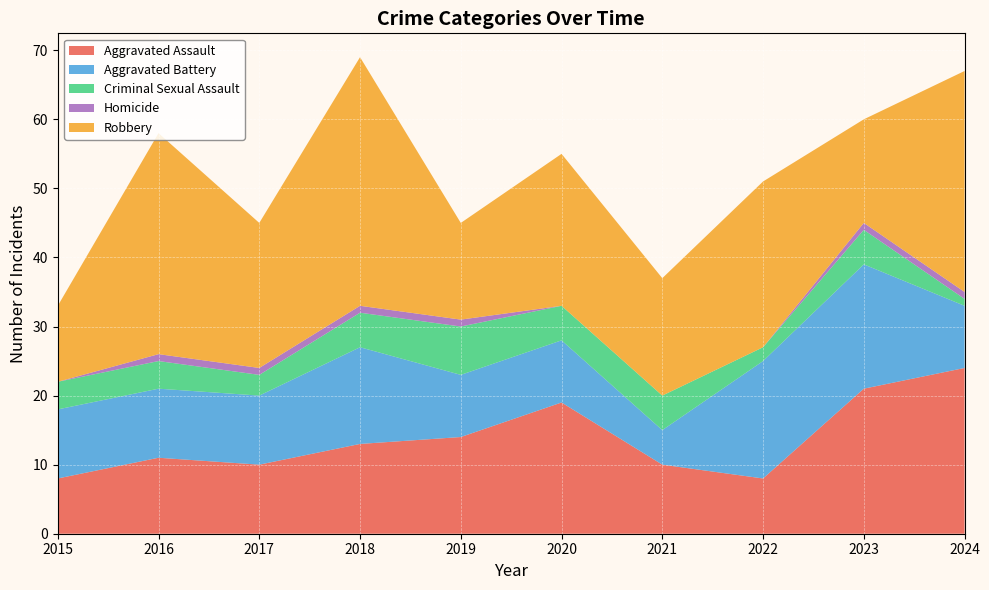

Reading right to left, what are all the values shown in this chart?

Aggravated Assault: 2024=24	2023=21	2022=8	2021=10	2020=19	2019=14	2018=13	2017=10	2016=11	2015=8
Aggravated Battery: 2024=9	2023=18	2022=17	2021=5	2020=9	2019=9	2018=14	2017=10	2016=10	2015=10
Criminal Sexual Assault: 2024=1	2023=5	2022=2	2021=5	2020=5	2019=7	2018=5	2017=3	2016=4	2015=4
Homicide: 2024=1	2023=1	2022=0	2021=0	2020=0	2019=1	2018=1	2017=1	2016=1	2015=0
Robbery: 2024=32	2023=15	2022=24	2021=17	2020=22	2019=14	2018=36	2017=21	2016=32	2015=11